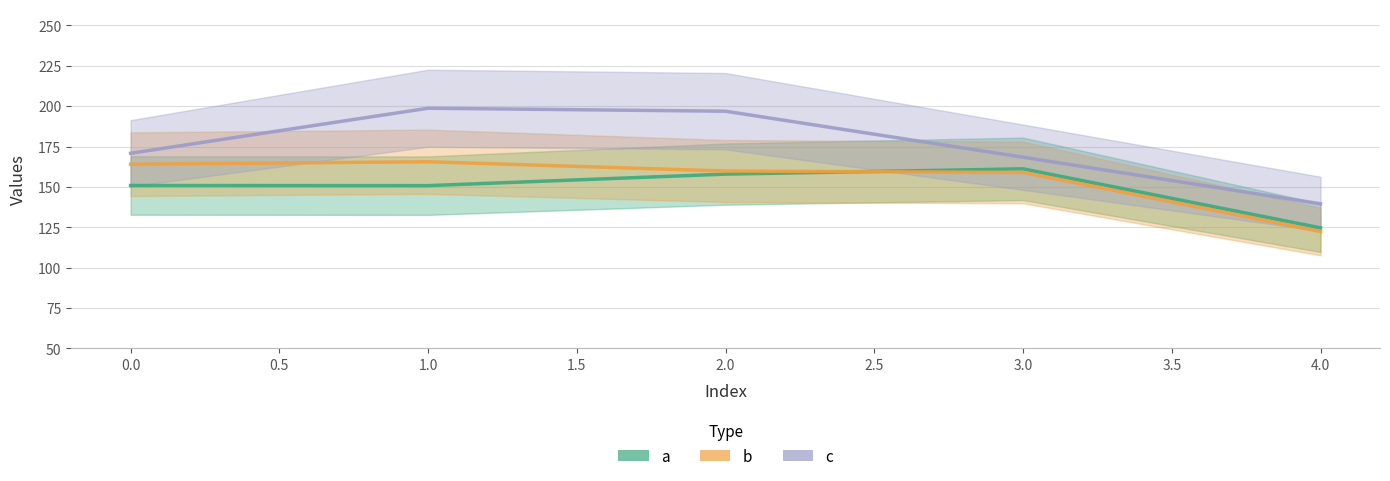

What is the highest value of the a series?

161.2